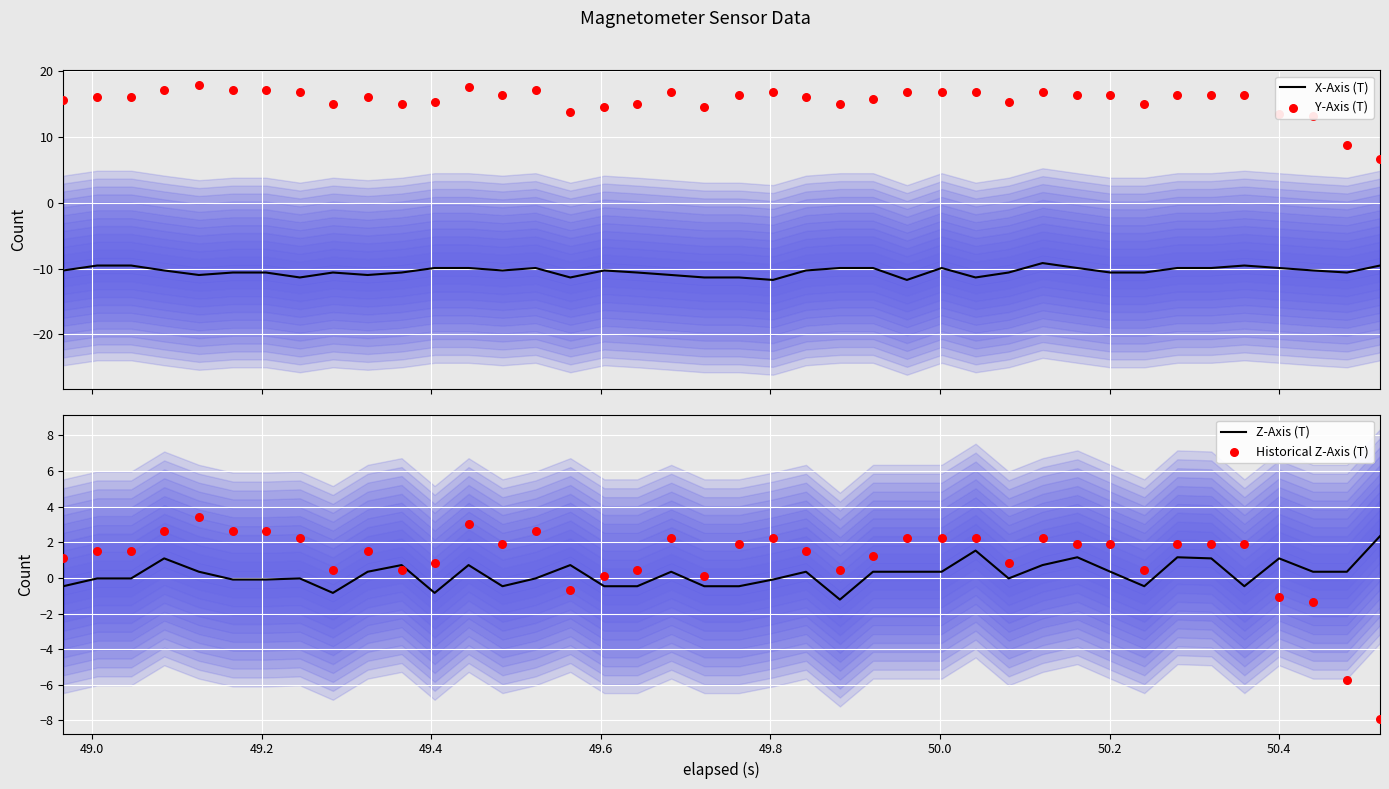

Which series reaches the maximum Y coordinate?

Y-Axis (T)